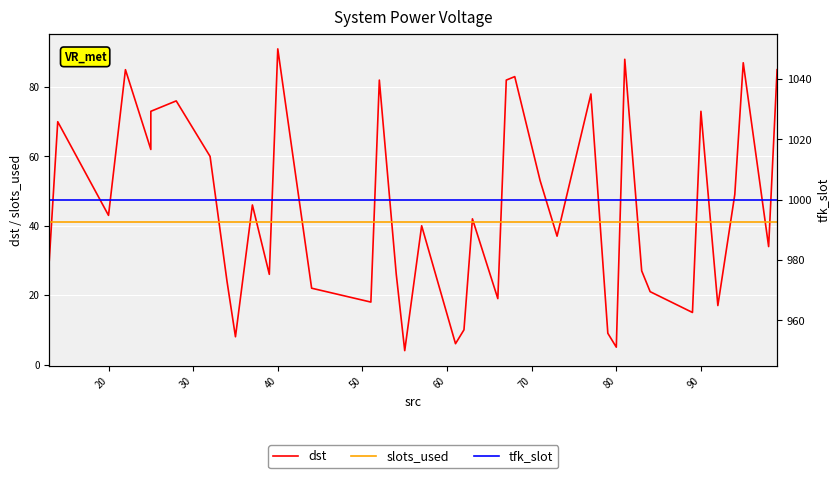

The dst series shows 33 at 17. True or false?

False